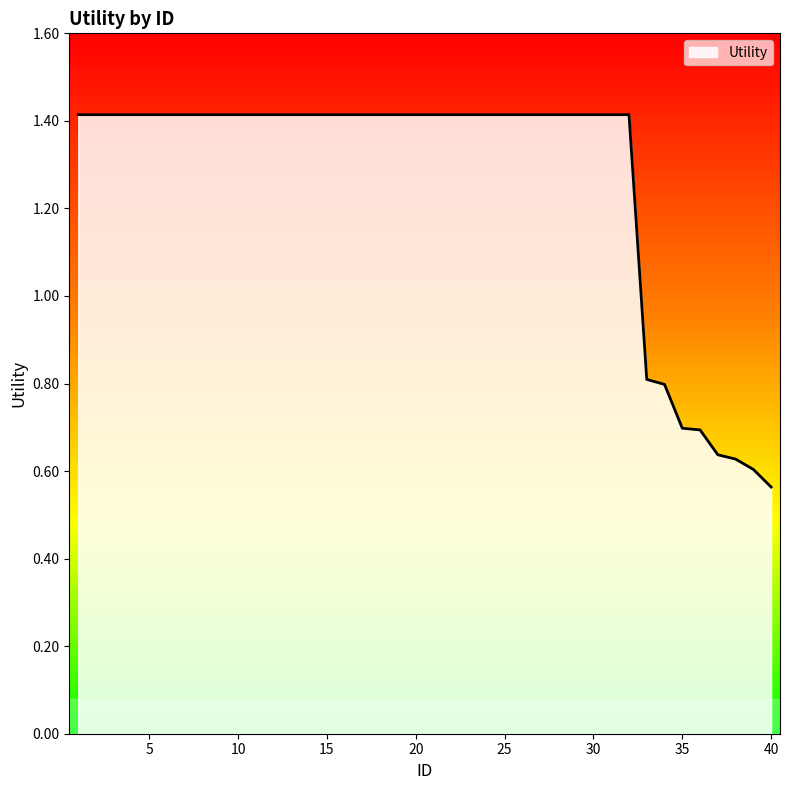

What is the maximum value shown in the chart?

1.4